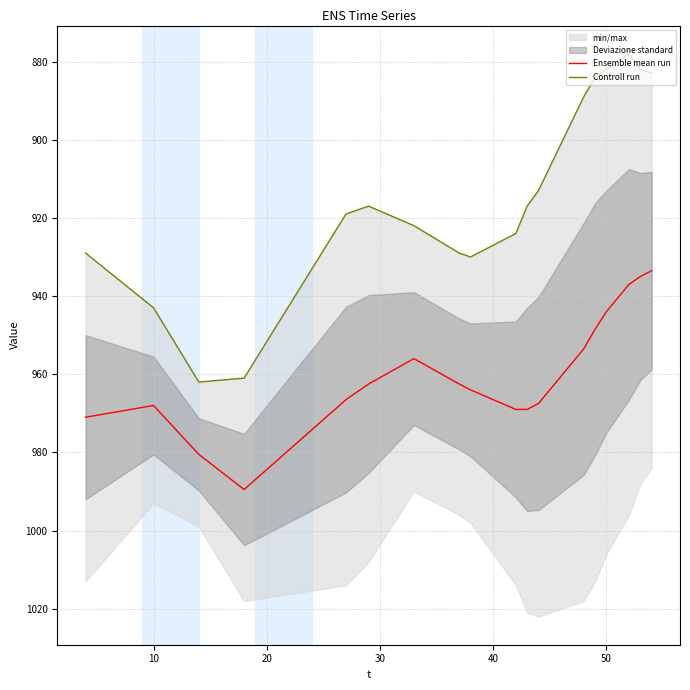

What is the highest value of the Ensemble mean run series?

989.5